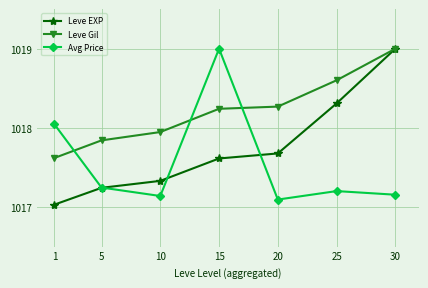

True or false: Leve EXP and Avg Price cross at least once.

True